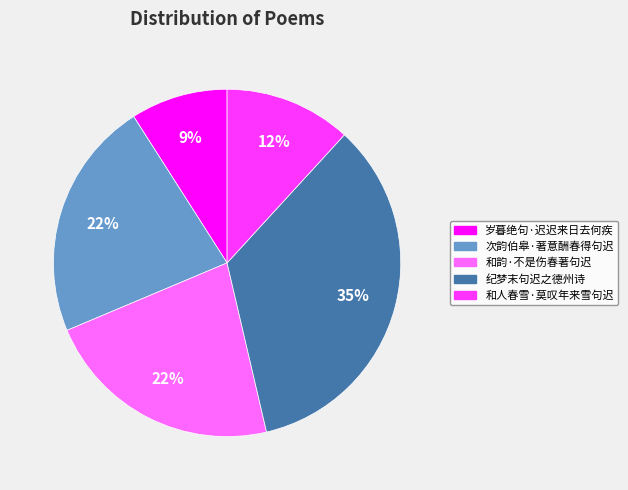

Which category has the biggest portion of the pie?

纪梦末句迟之德州诗